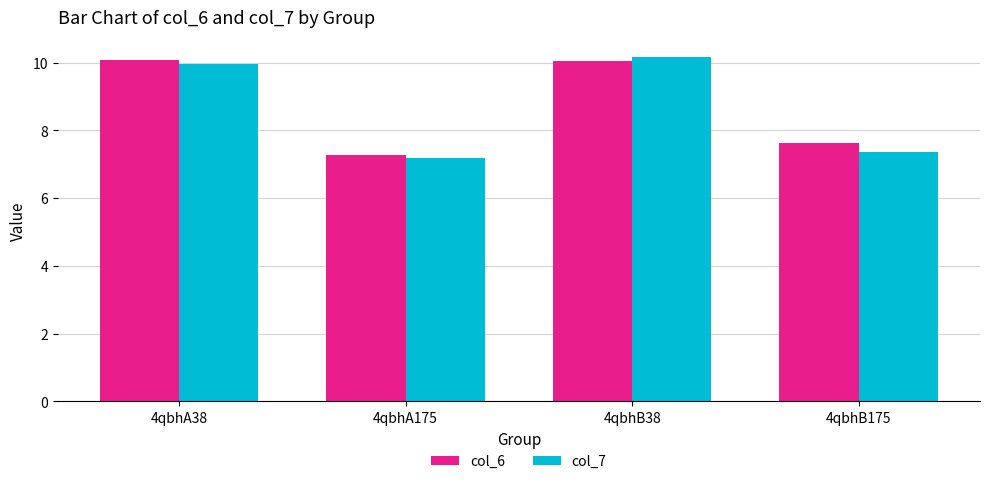

What is the value of the col_7 bar at the 1st from the left?

10.0